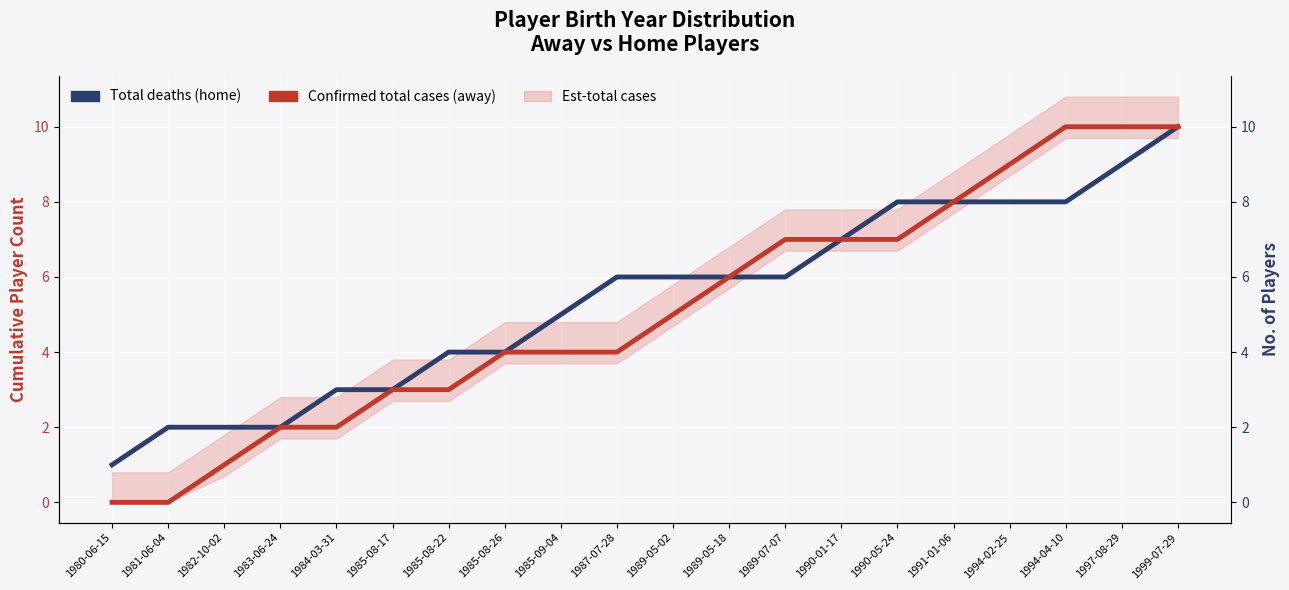

What position from the left is 1989-05-18?

12